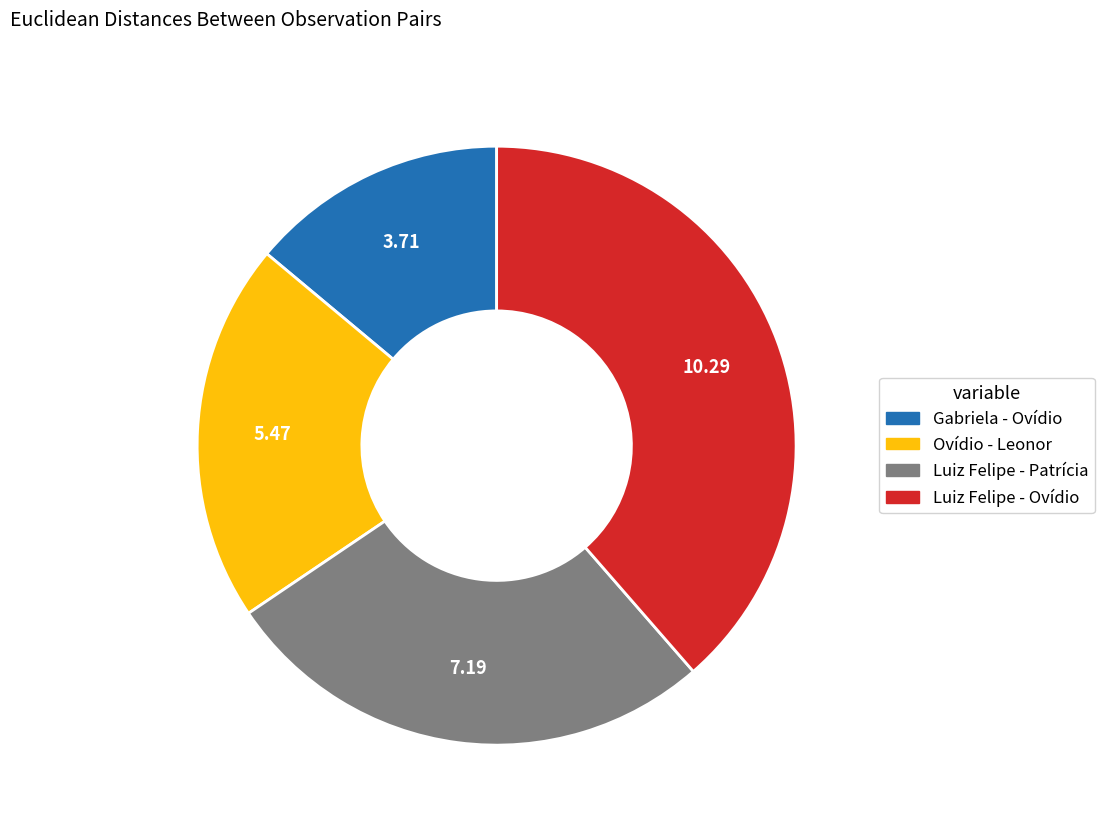

Is Gabriela - Ovídio the majority of the pie?

No